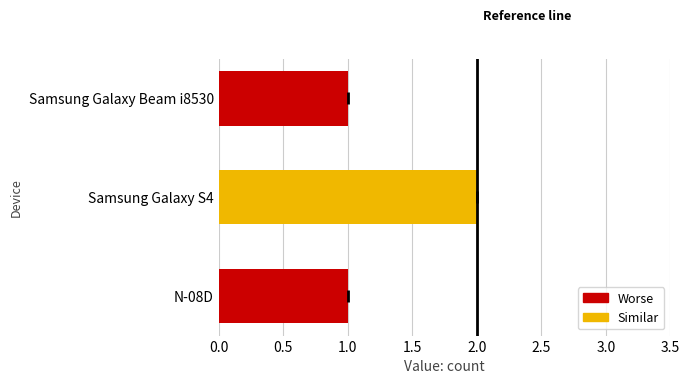

Reading bottom to top, what are all the values shown in this chart?

N-08D=1	Samsung Galaxy S4=2	Samsung Galaxy Beam i8530=1